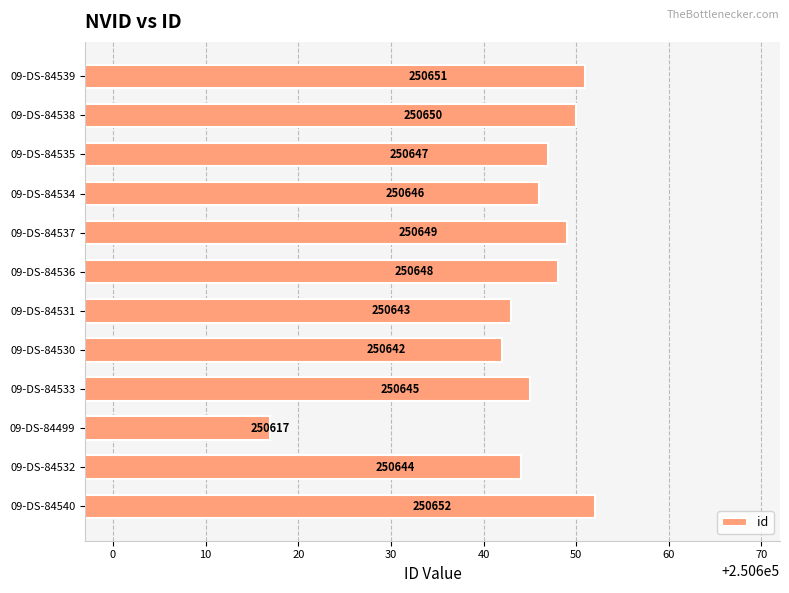

What is the smallest value displayed?

250617